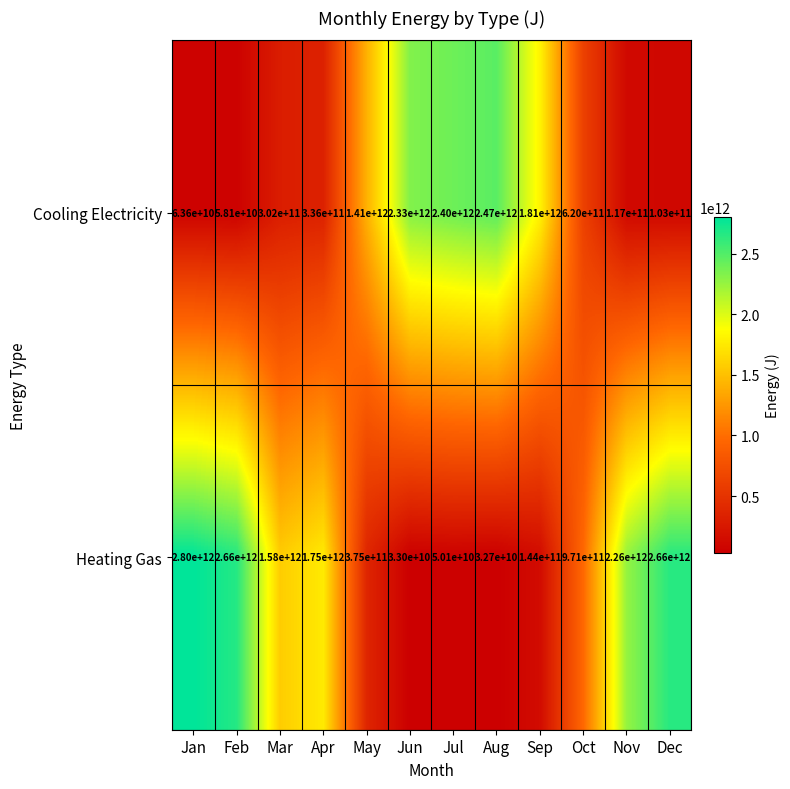

At which label does Heating Gas first exceed 1580000000000?

Jan